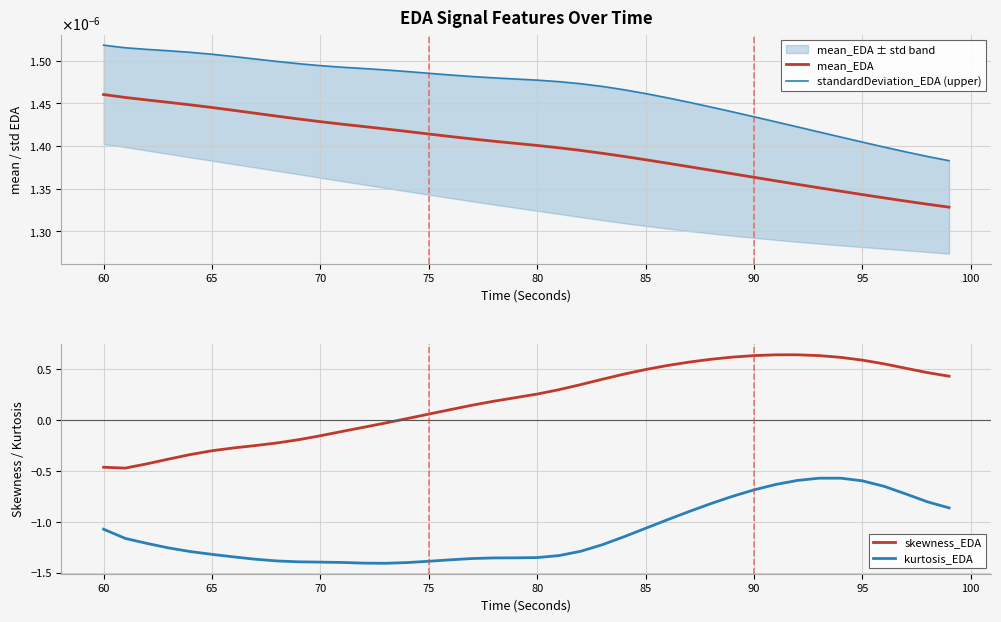

True or false: skewness_EDA and kurtosis_EDA cross at least once.

False